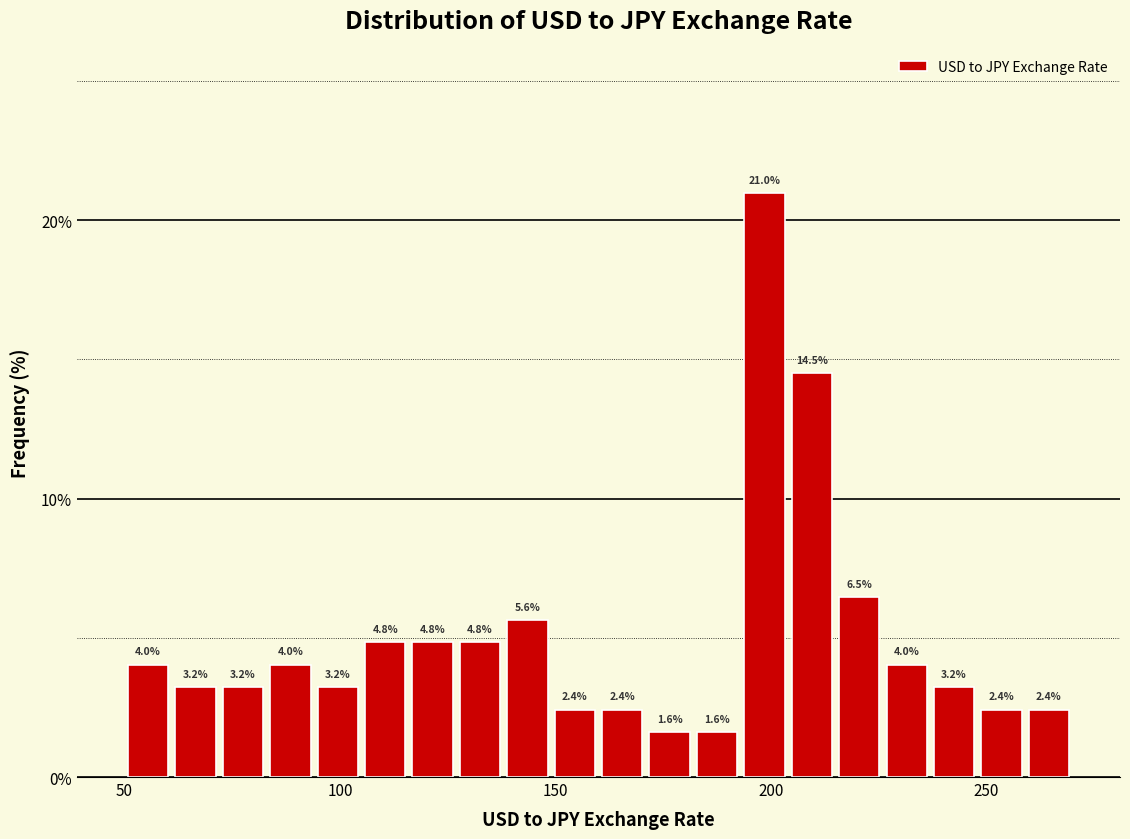

Read against the x-axis, roughly where is the centre of the tallest bar?

200